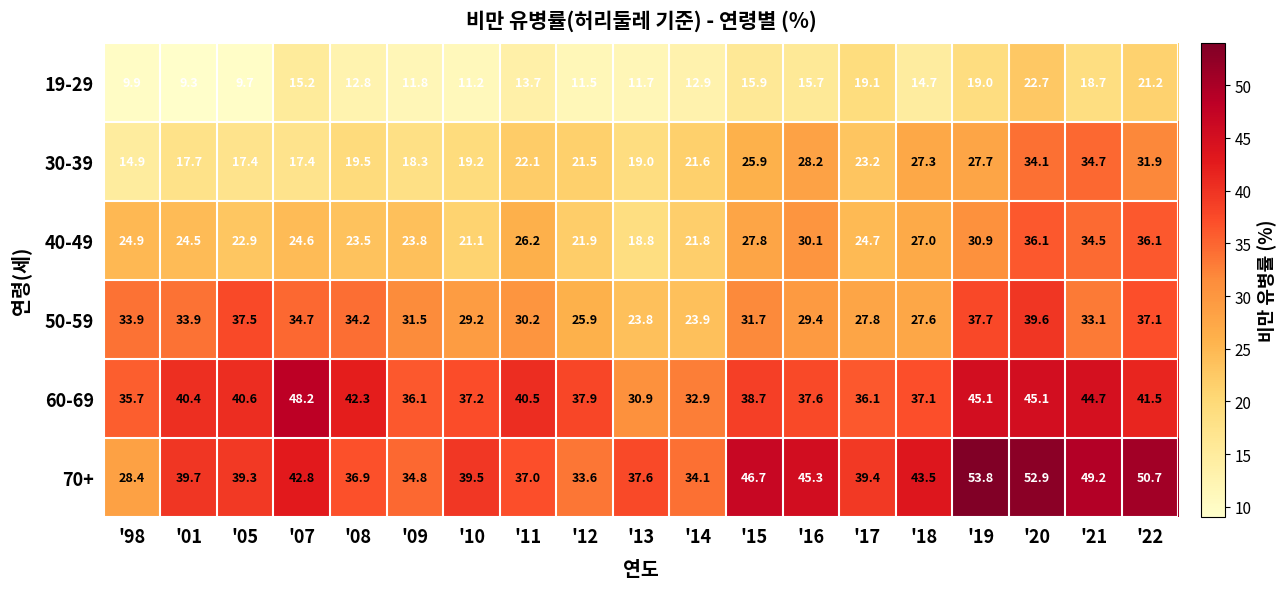

Rank the series by their maximum value, from lowest to highest.

19-29, 30-39, 40-49, 50-59, 60-69, 70+